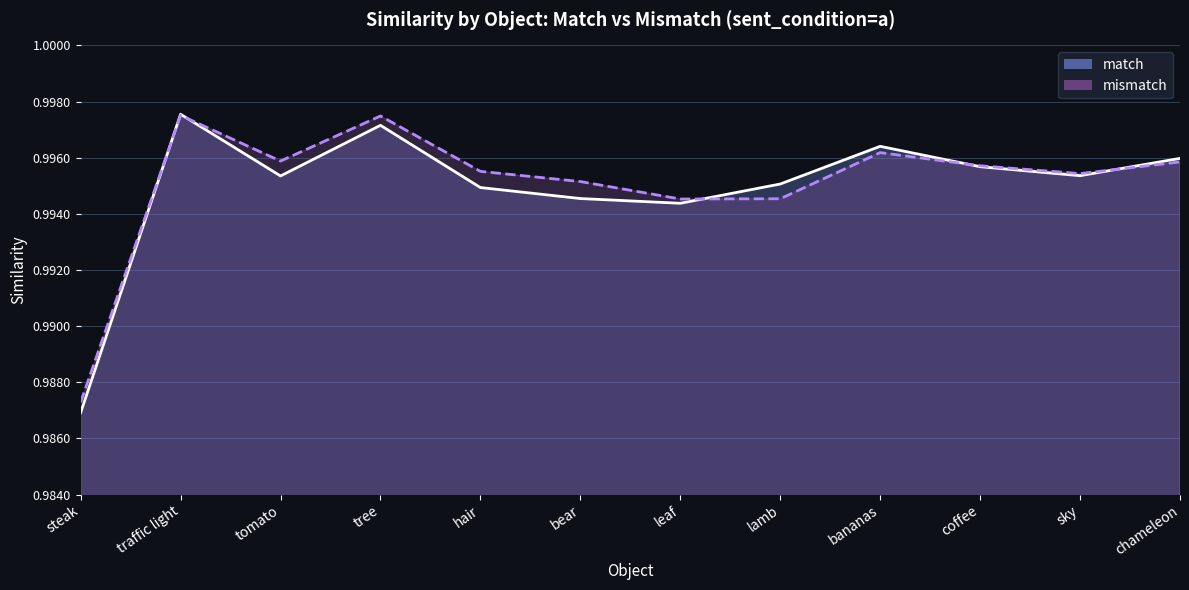

What is the sum of the match values at coffee and sky?

2.0